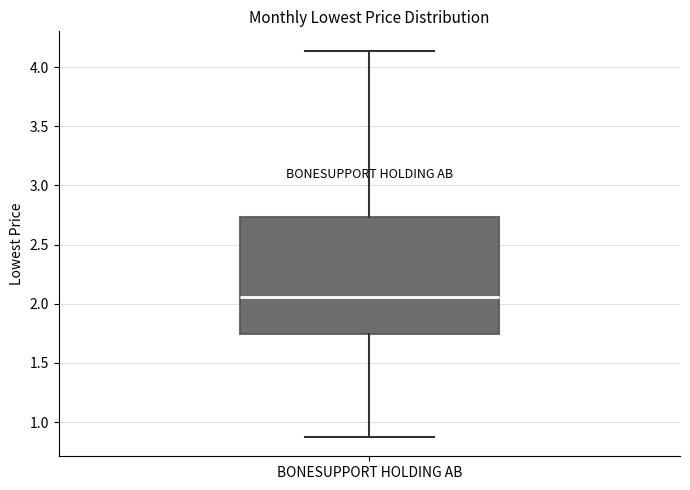

Read this box plot against the y-axis: the position of the median line, the range covered by the box, and the ends of both whiskers. The values are not printed on the chart, so give them approximately, as read against the axis.

median 2.05, box 1.75 to 2.75, whiskers 0.85 to 4.15